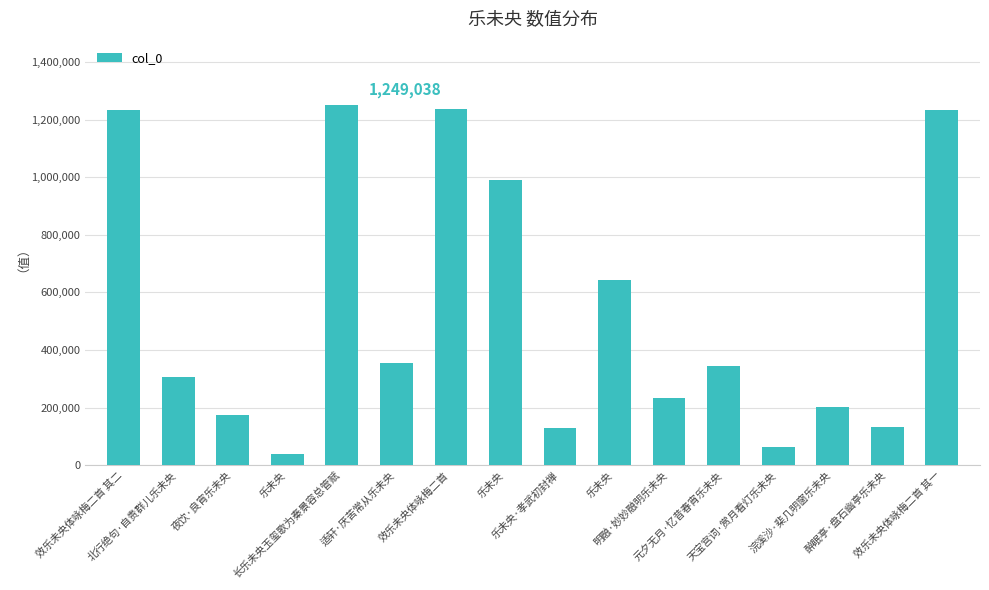

Is it true that the value at 适轩·厌苦常从乐未央 is 146634?

False